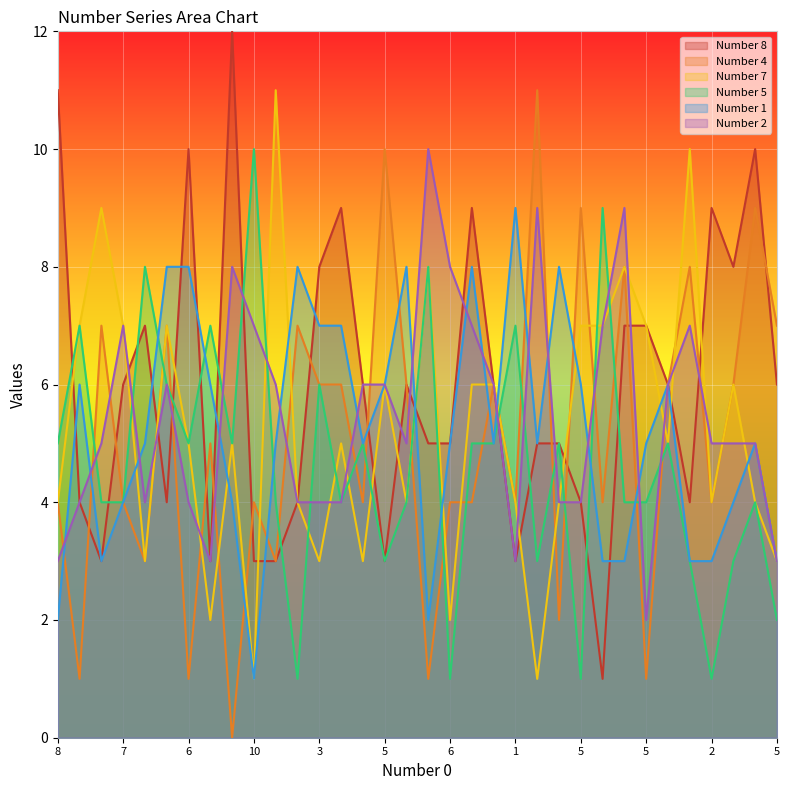

True or false: Number 4 has a value of 7 at 5.

True